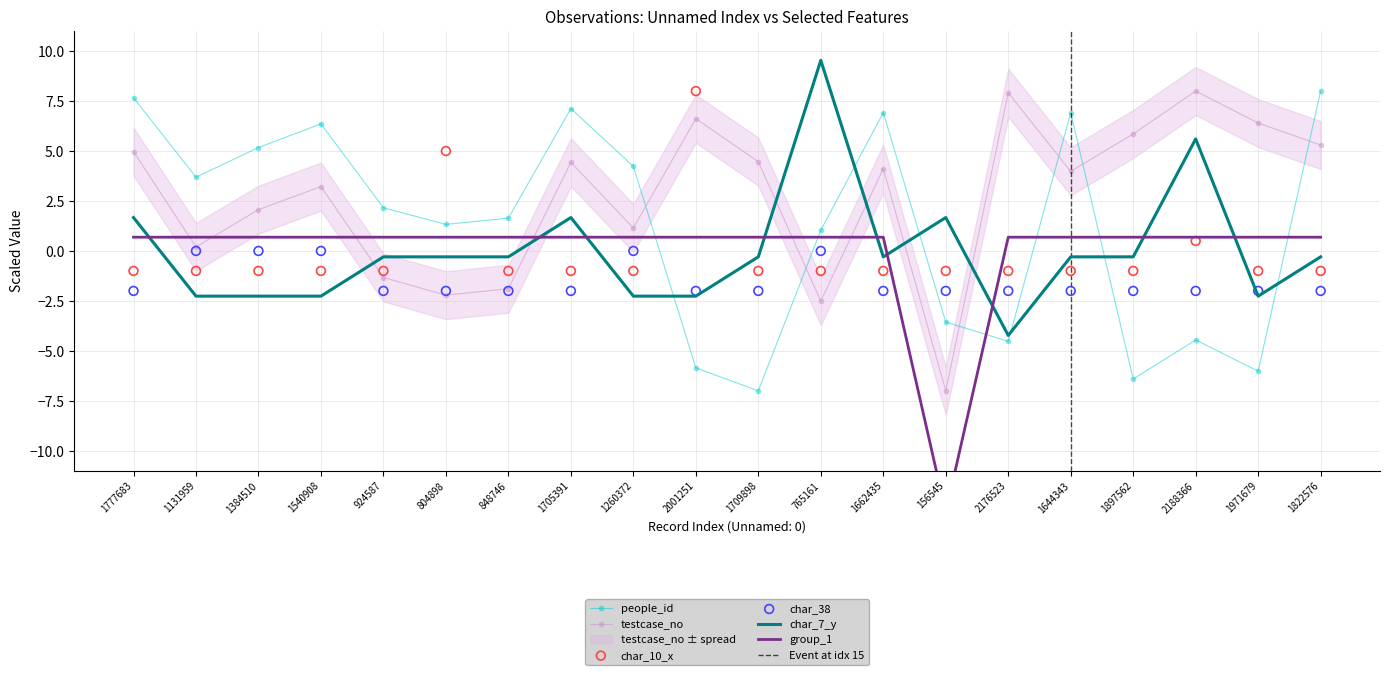

Which series has the largest total across all categories?

testcase_no